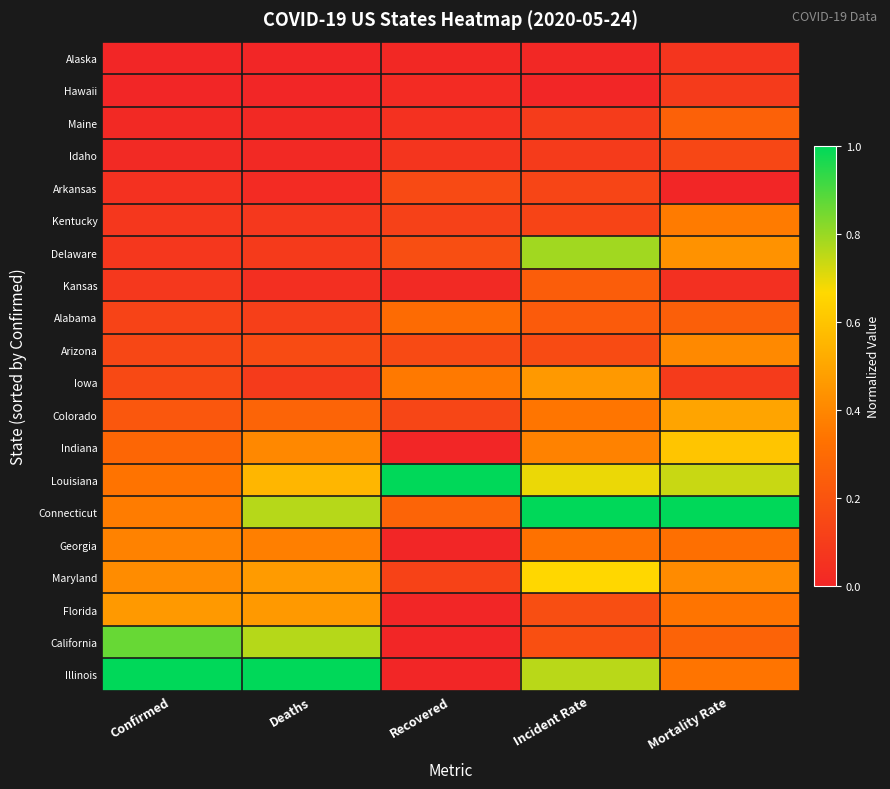

At which category is the sum across all series the highest?

Incident Rate